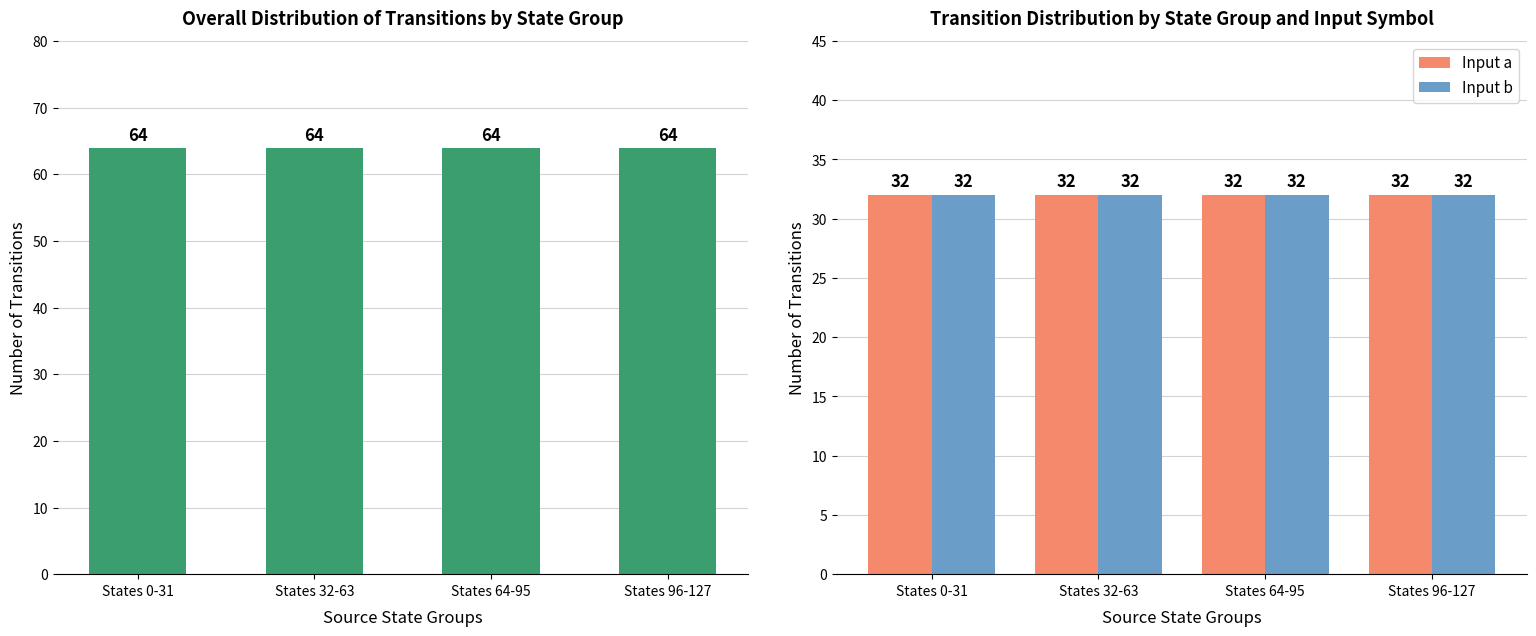

How many distinct data groups are displayed?

3